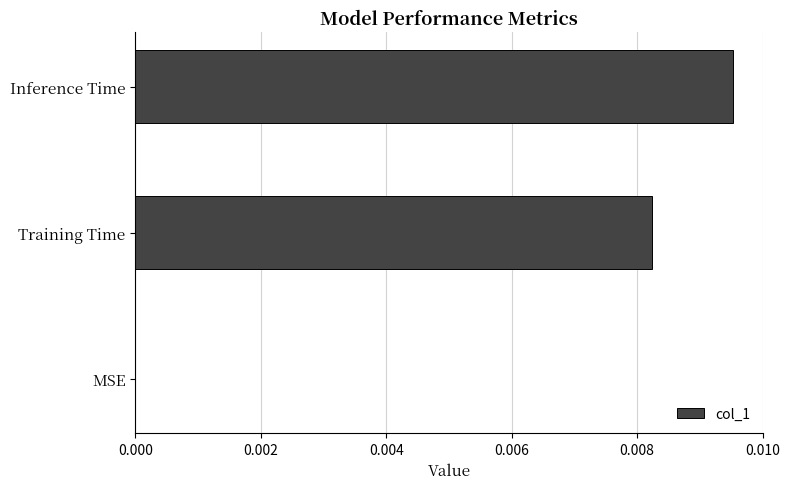

How many values exceed 0?

2